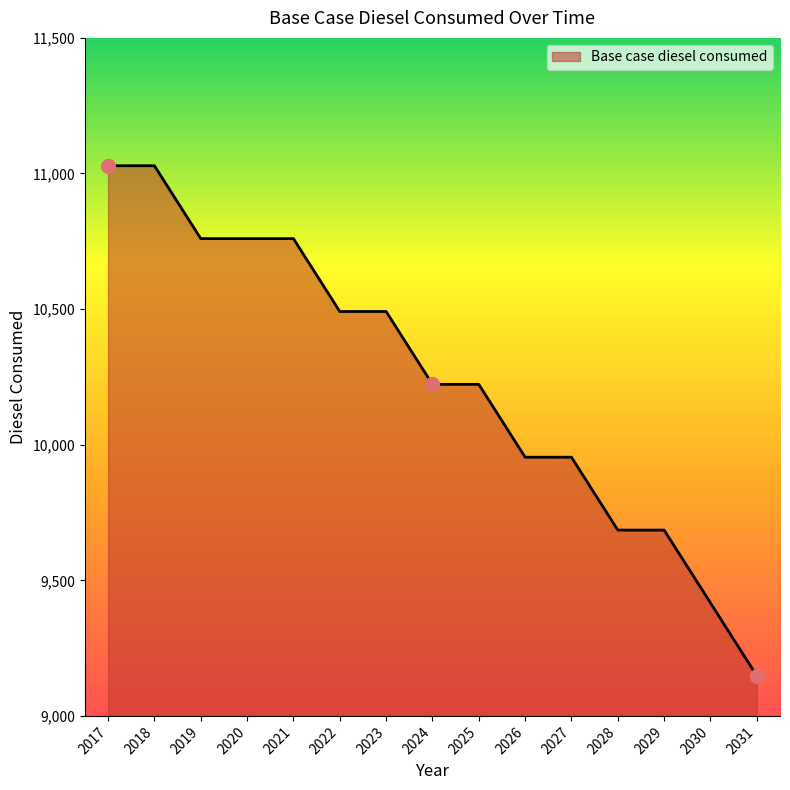

Between 2026 and 2025, which is larger?

2025